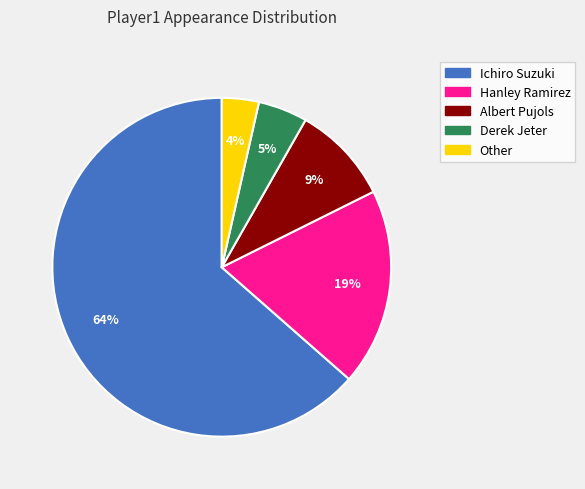

Which category has the biggest portion of the pie?

Ichiro Suzuki